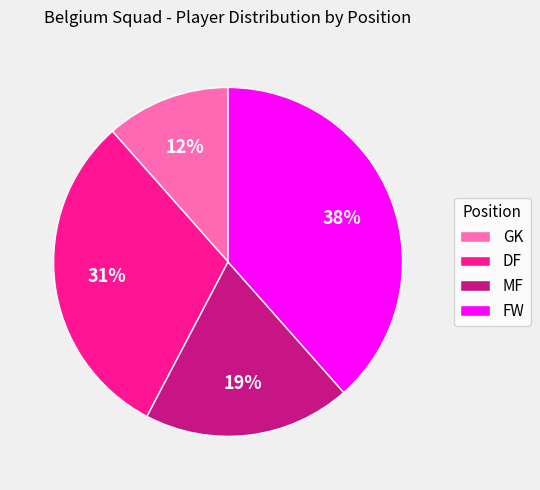

True or false: MF accounts for 33% of the total.

False